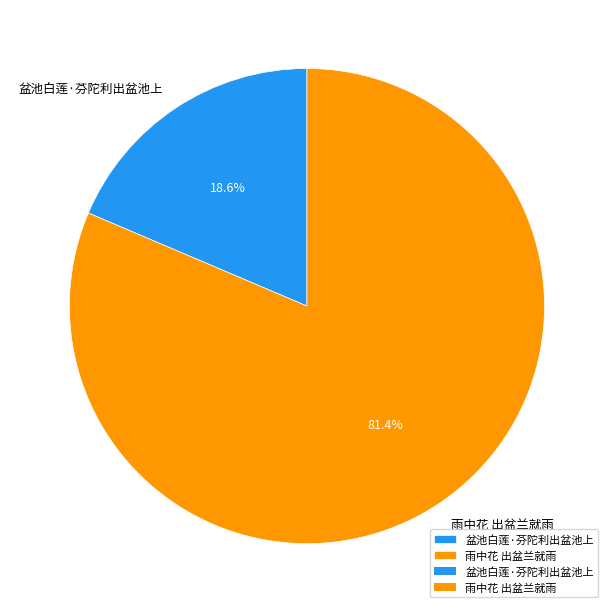

What is the total percentage of 雨中花 出盆兰就雨 and 盆池白莲·芬陀利出盆池上?

100.0%